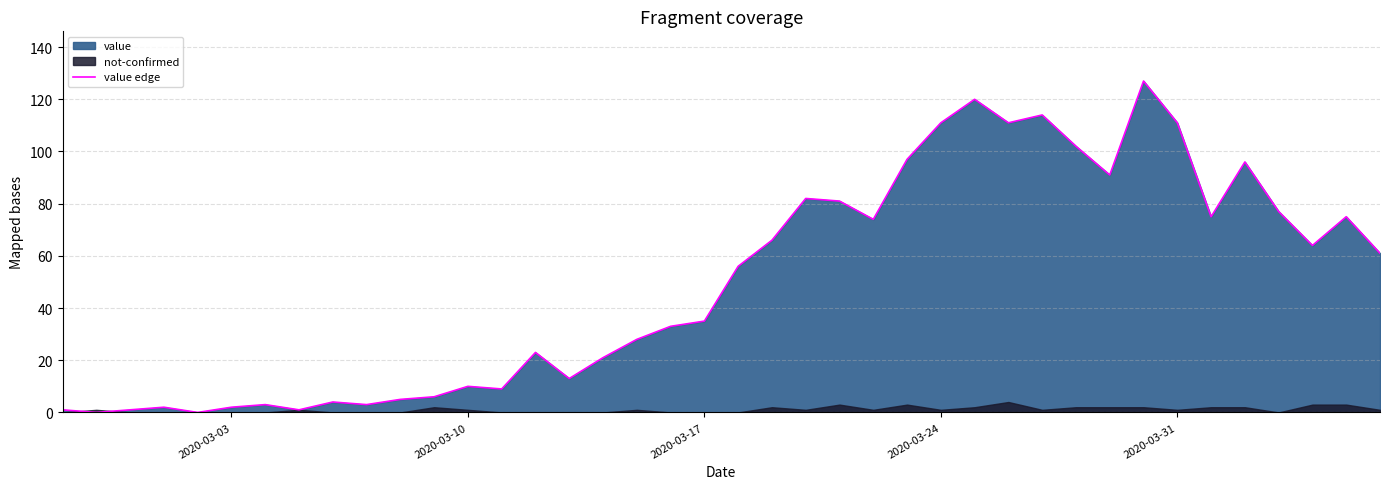

Reading right to left, transcribe all the data shown in this chart.

61	75	64	77	96	75	111	127	91	102	114	111	120	111	97	74	81	82	66	56	35	33	28	21	13	23	9	10	6	5	3	4	1	3	2	0	2	1	0	1